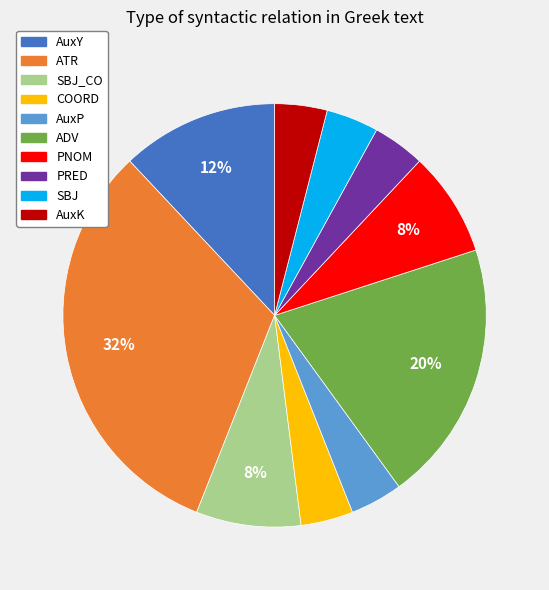

Is it true that SBJ is 17% of the pie?

False